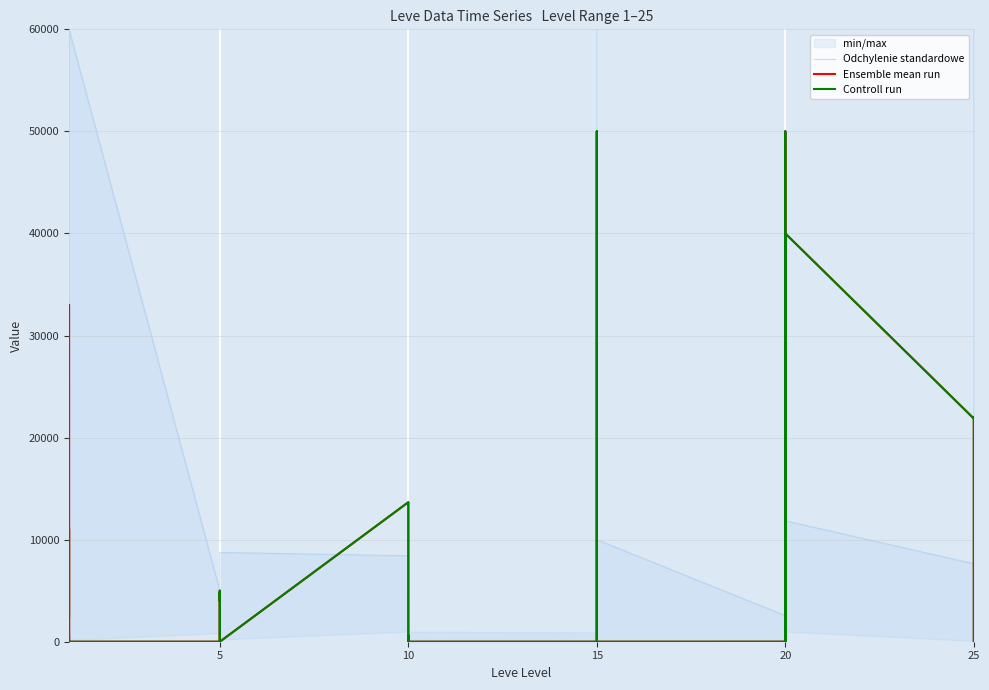

Reading right to left, list all the values displayed in this chart.

Odchylenie standardowe: 60000	19833	0	49999	60000	7642	11851	0	15000	14578	4999	2559	10000	43901	60000	11250	19925	0	0	500	4321	550	0	8421	8750	4506	2833	3200	0	5000	60000	10308	223	466	25668	13550
Ensemble mean run: 0	0	0	0	22000	21865	40000	0	0	50000	0	0	0	0	0	20000	50000	0	0	0	0	636	0	13668	0	4864	3999	5000	0	0	0	11200	0	466	33002	2500
Controll run: 0	0	0	0	22000	21865	40000	0	0	50000	0	0	0	0	0	20000	50000	0	0	0	0	636	0	13668	0	4864	3999	5000	0	0	0	500	0	0	11000	2500